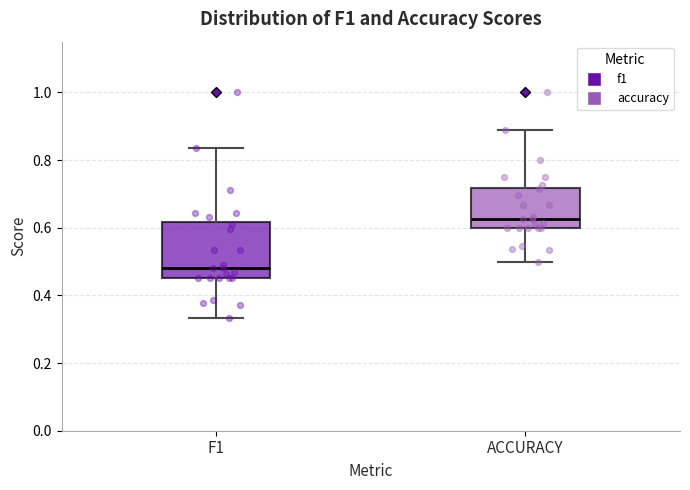

Which box's median line is the highest?

ACCURACY